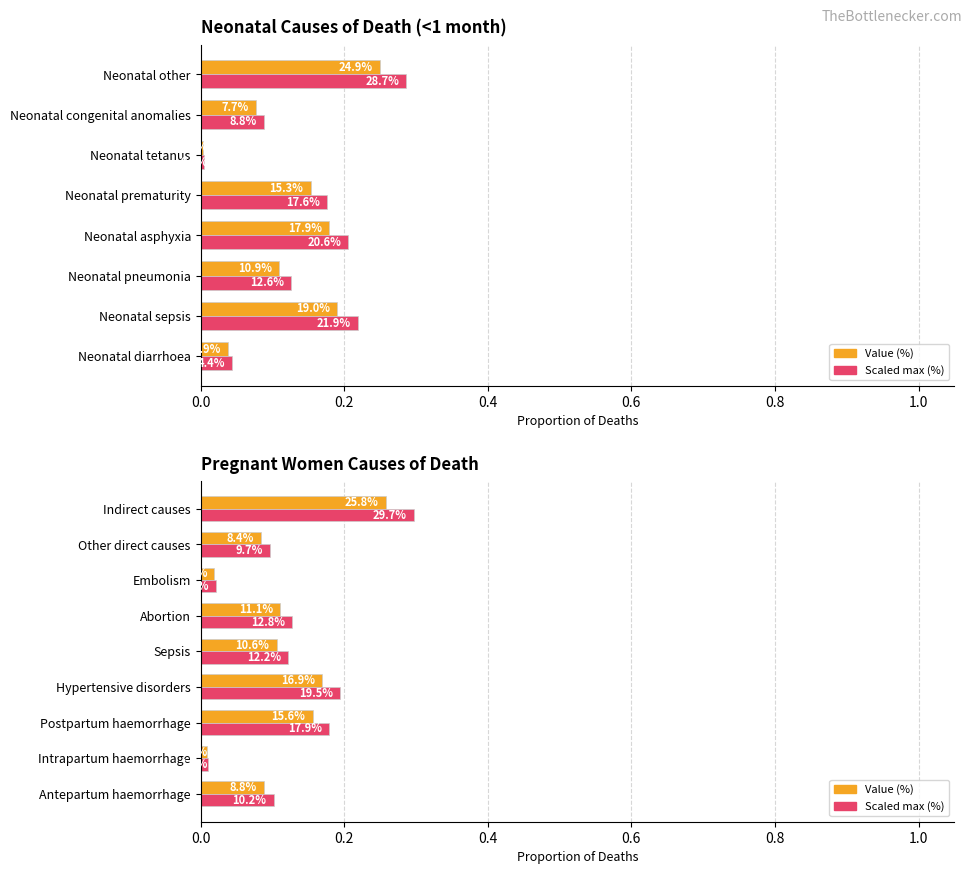

How many bars are there in each group?

2